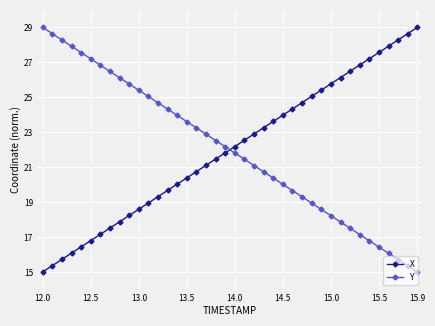

What is the value of the Y point at the 14th from the left?

24.3